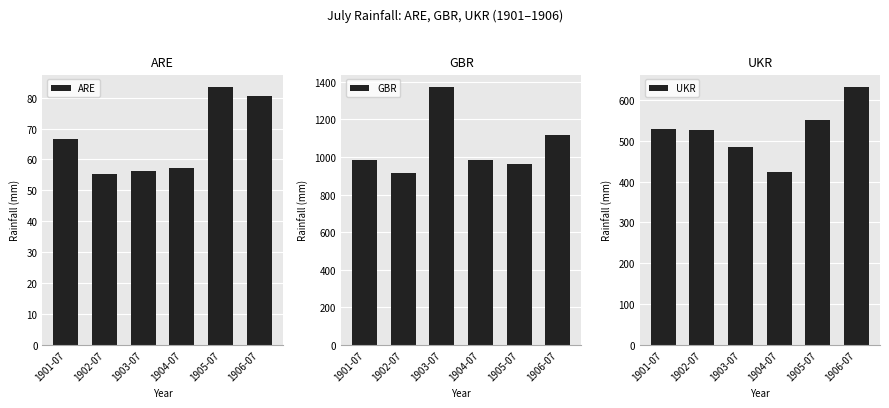

Rank the series by their average value, from lowest to highest.

ARE, UKR, GBR